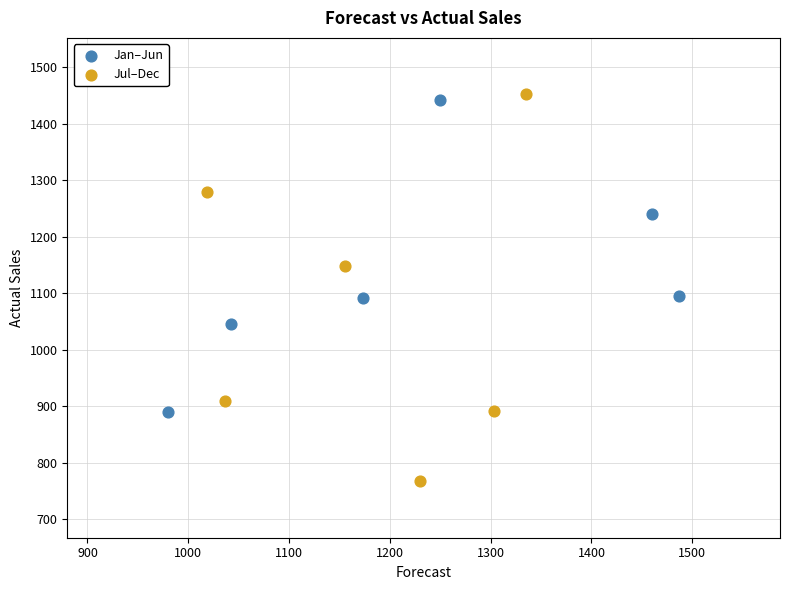

Which series reaches the minimum Y coordinate?

Jul–Dec